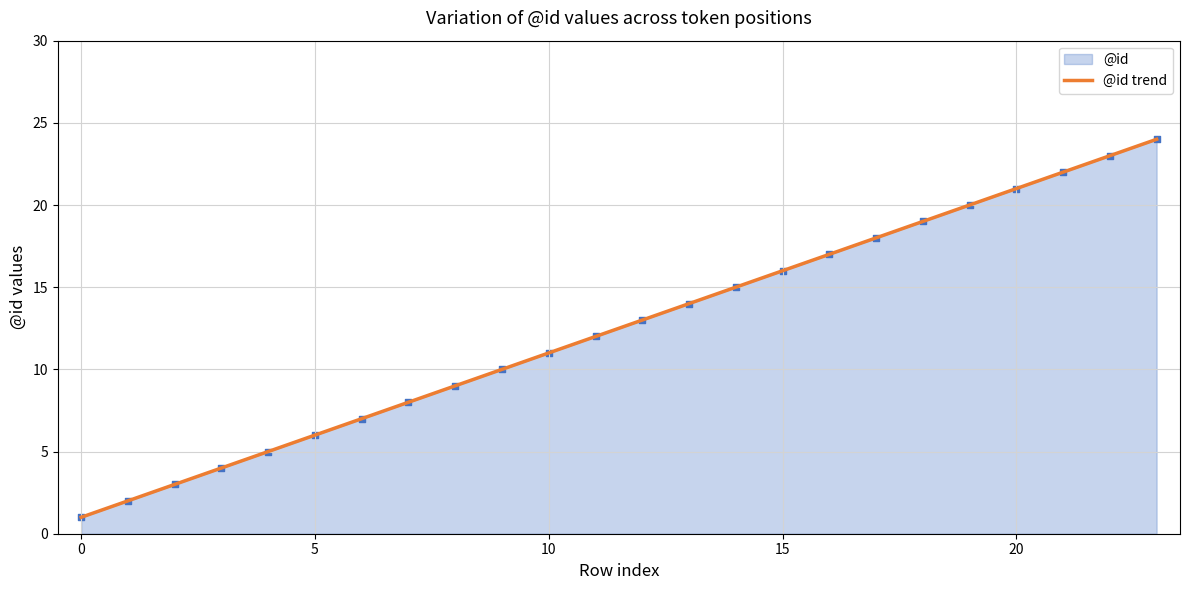

What is the change in value from 11 to 15?

+4.0